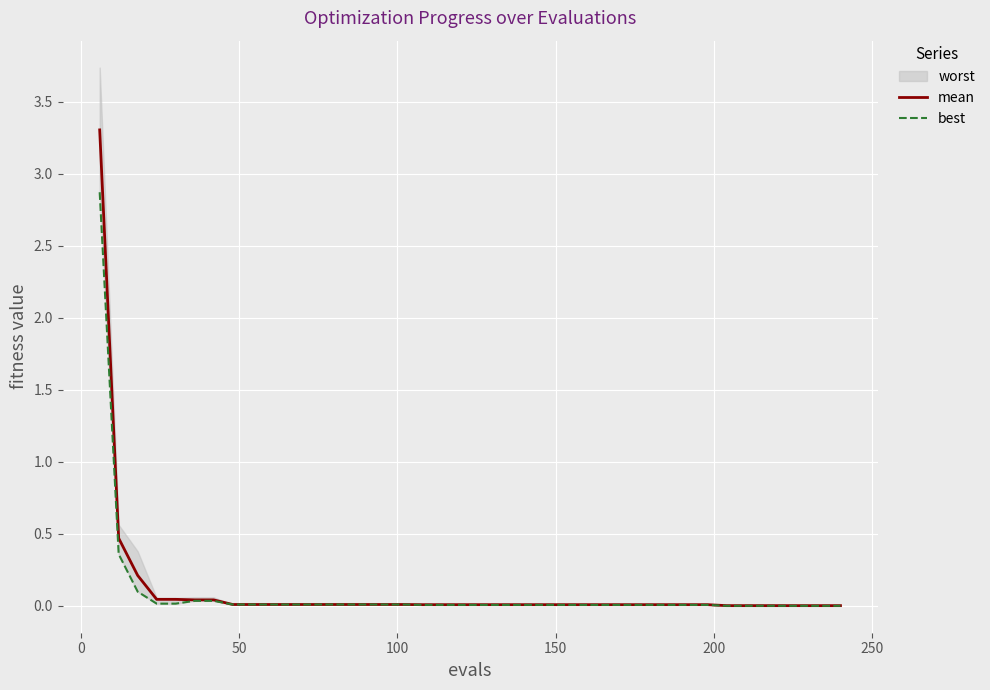

True or false: best has a value of 0.0 at 22.

False